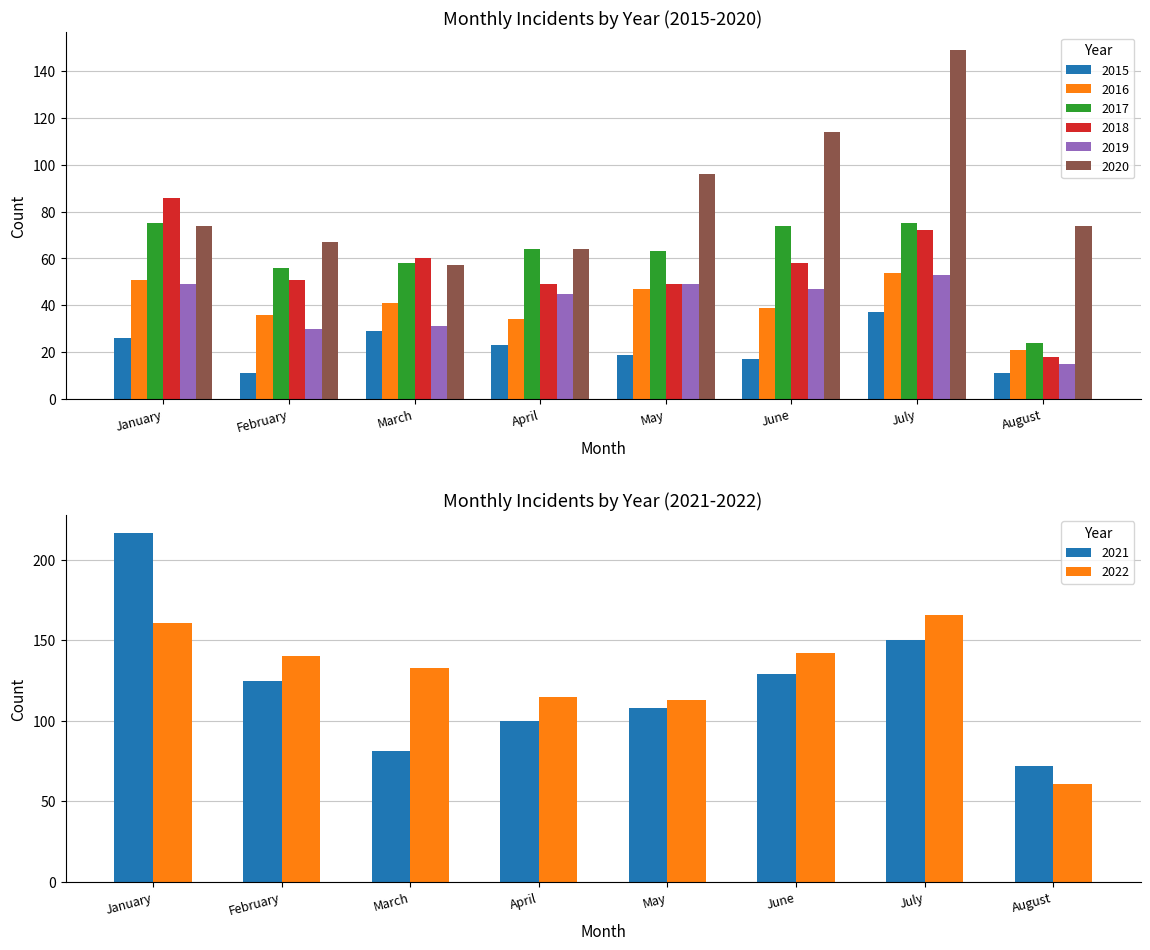

True or false: 2017 has a value of 64 at April.

True